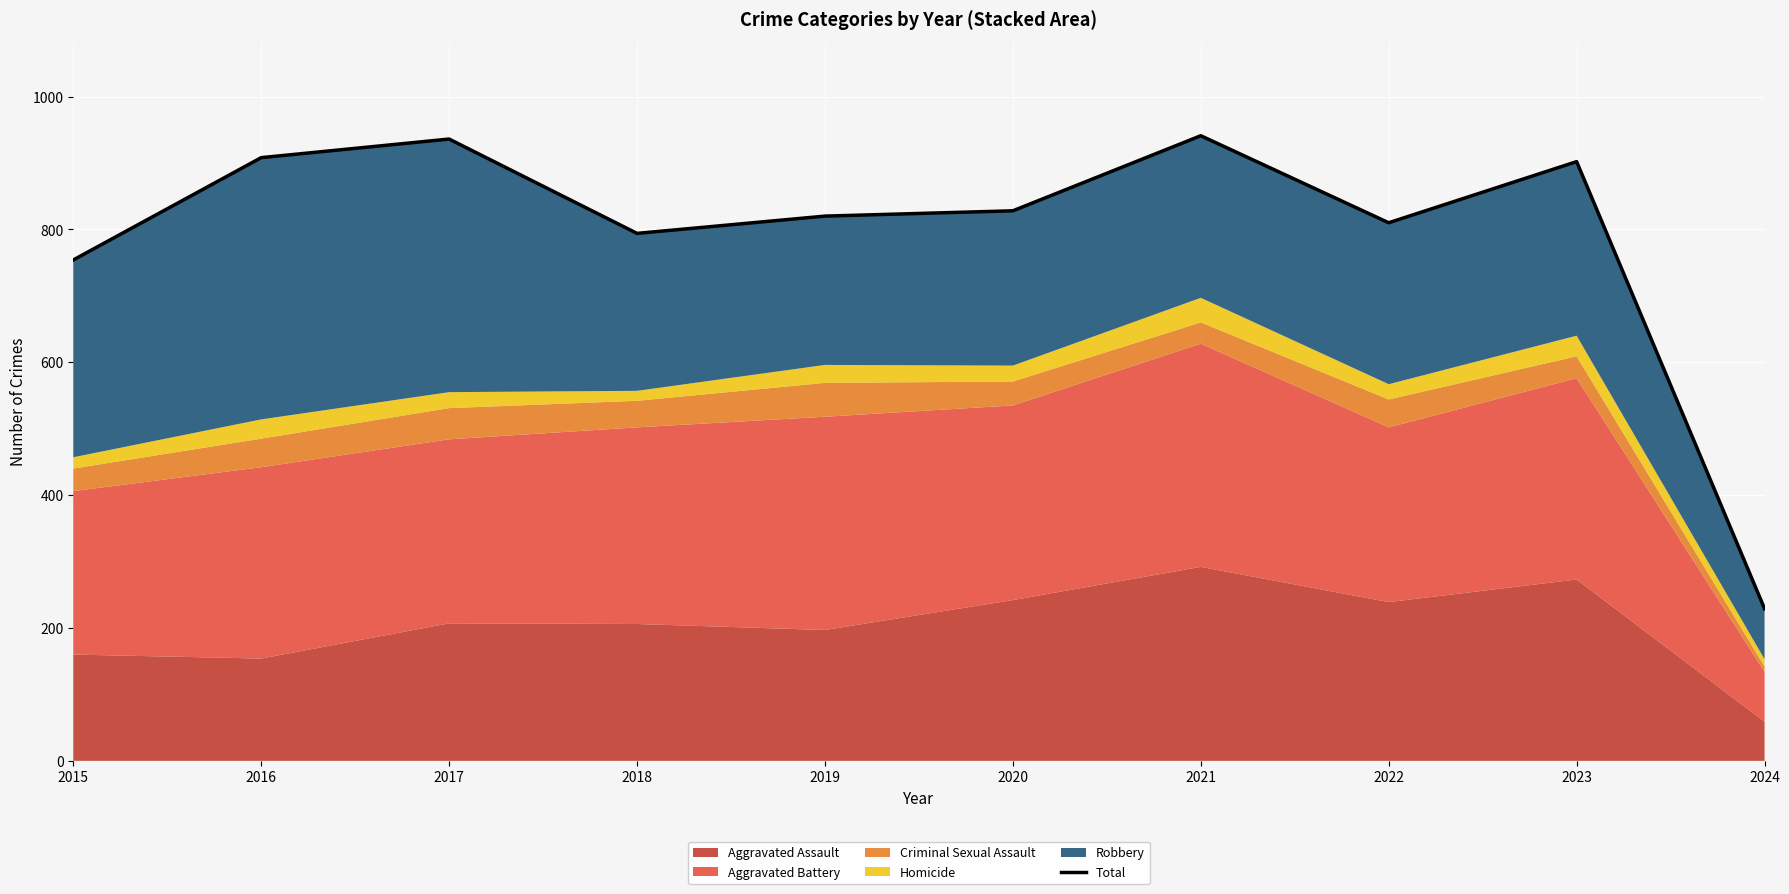

What is the value of the 9th point from the left?

902